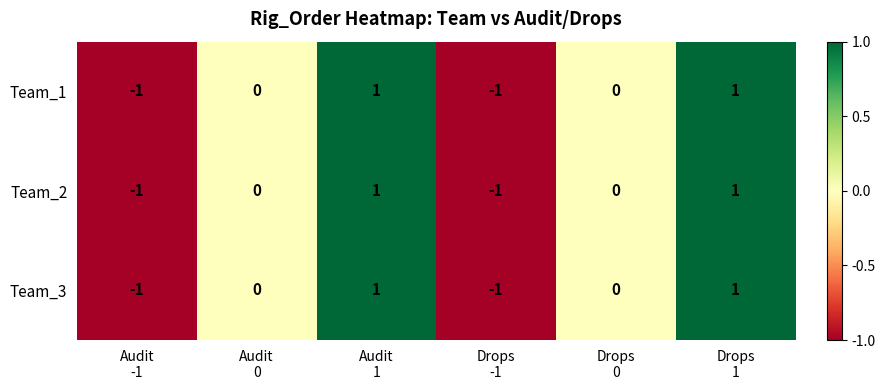

Count the Team_2 values in the range -1 to 1.

6